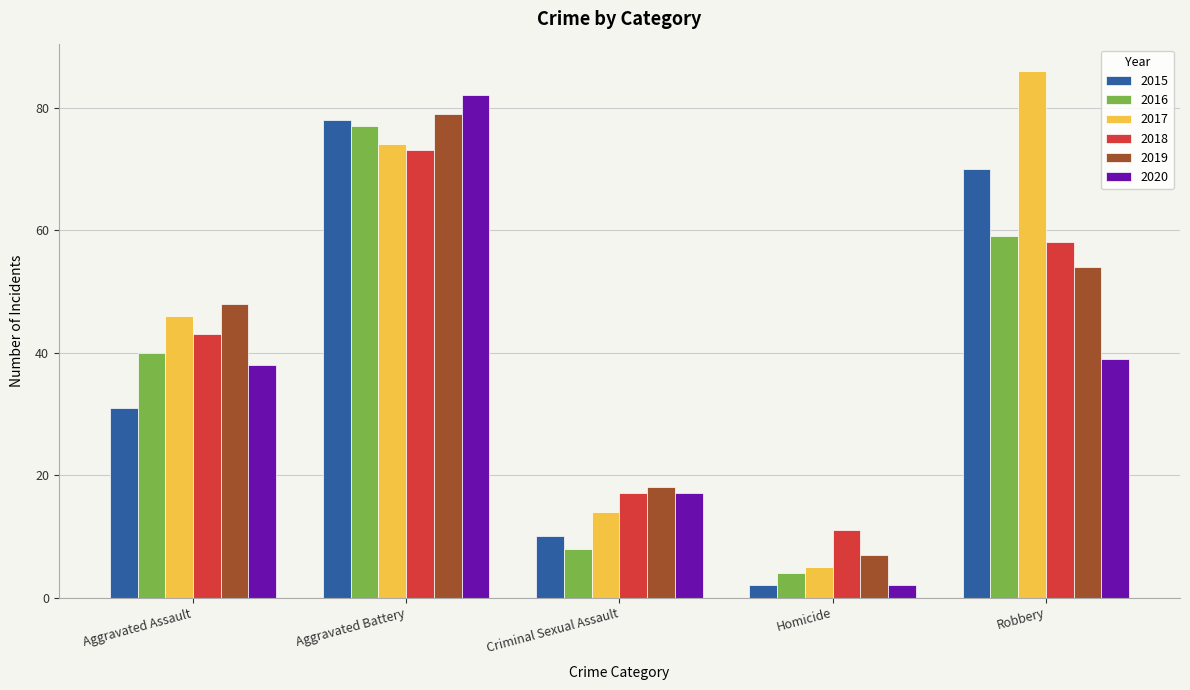

What is the sum of the 2015 values at Aggravated Battery and Homicide?

80